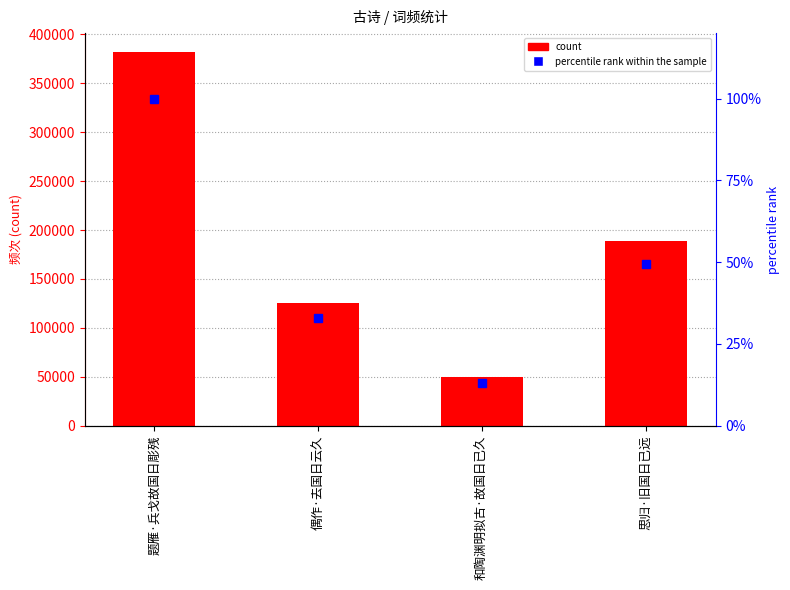

What is the sum of all col_0 values?

746462.0